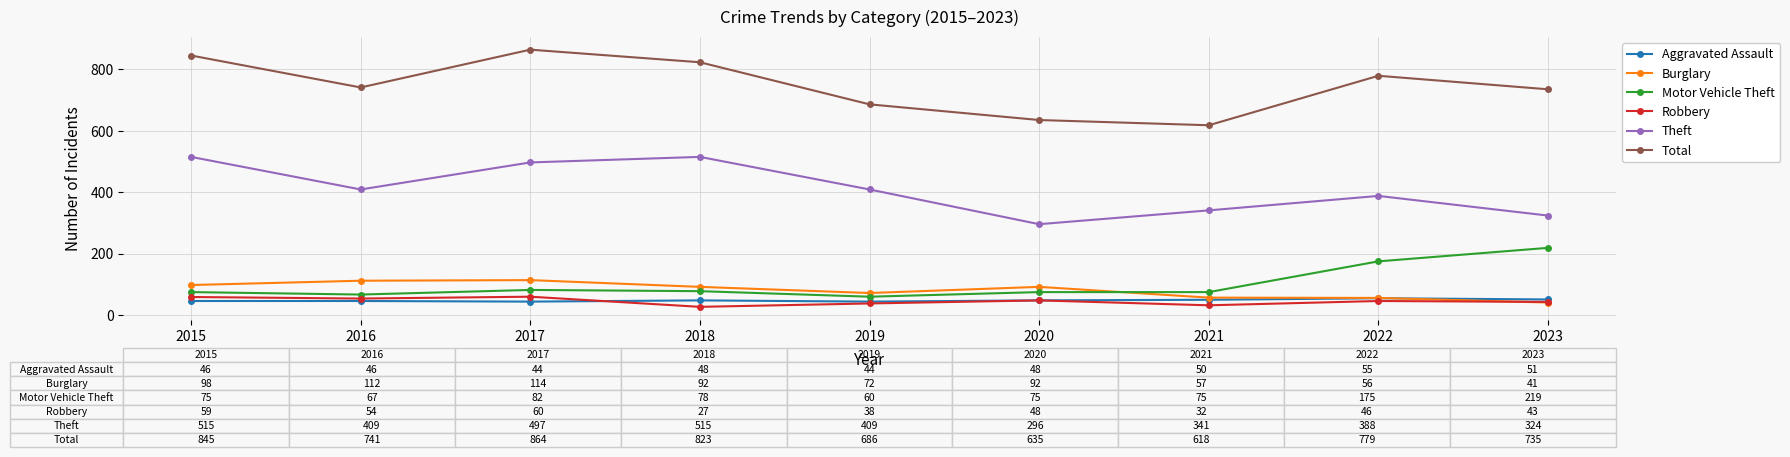

Is the value of Total at 2021 greater than the value of Theft at 2019?

Yes